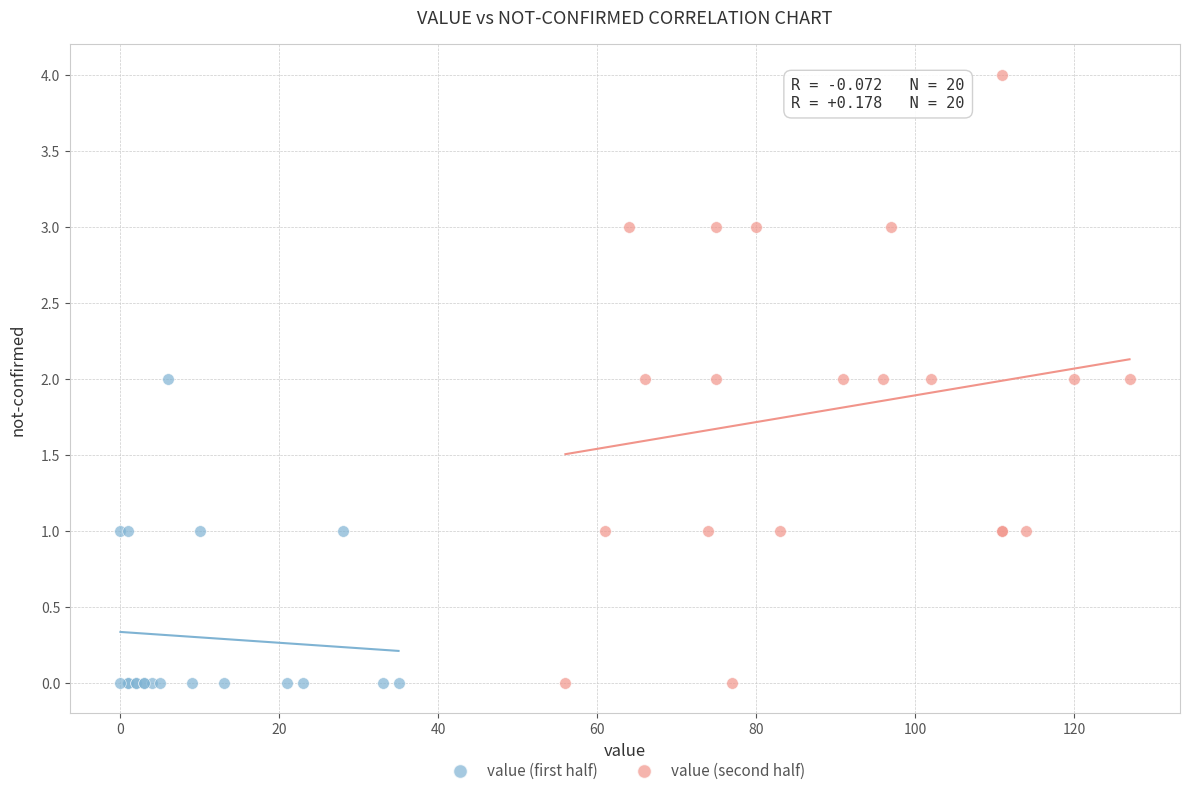

Which series reaches the maximum Y coordinate?

value (second half)